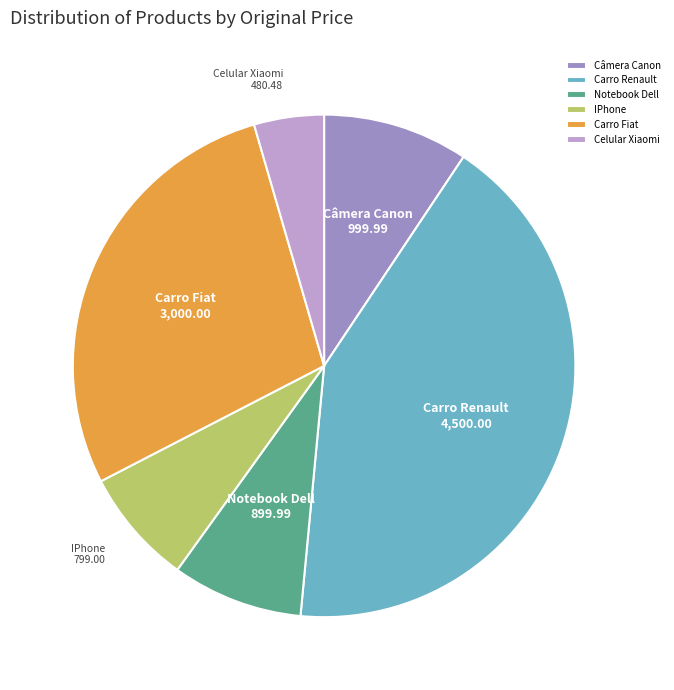

Do Notebook Dell and Celular Xiaomi together represent more than half of the pie?

No